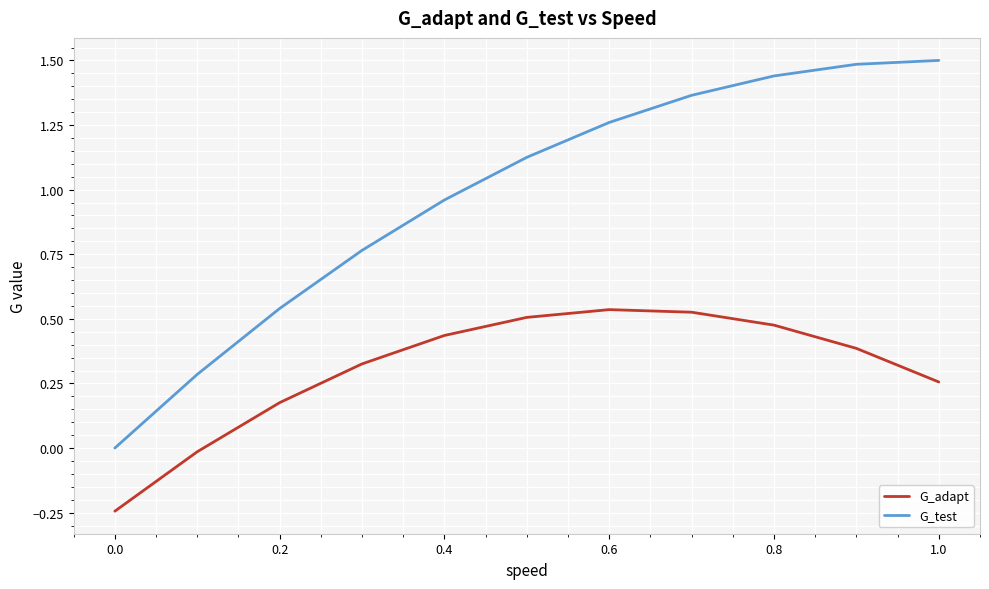

Rank the series by their average value, from lowest to highest.

G_adapt, G_test